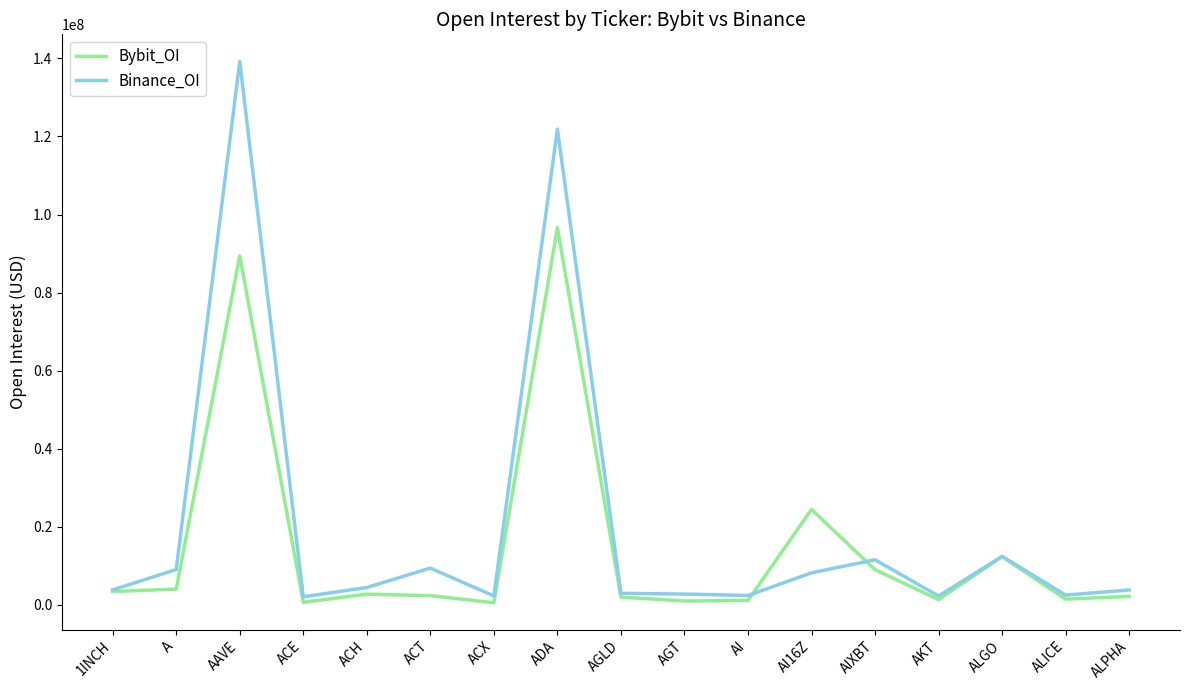

At which category is the sum across all series the highest?

AAVE